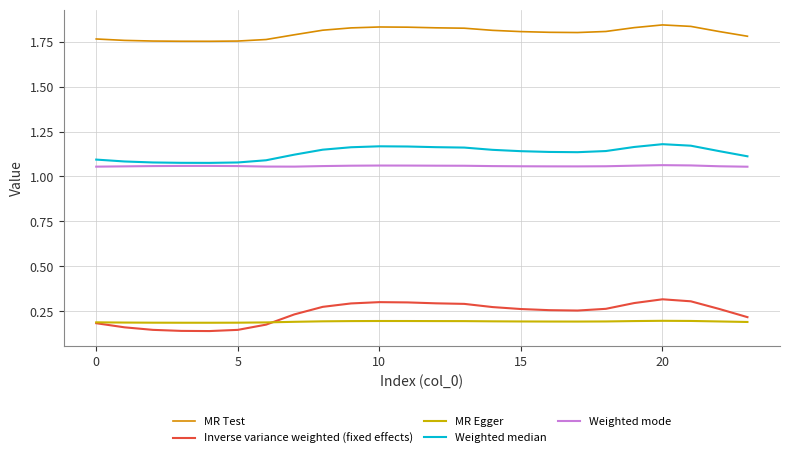

Which series has the largest range (max minus min)?

Inverse variance weighted (fixed effects)